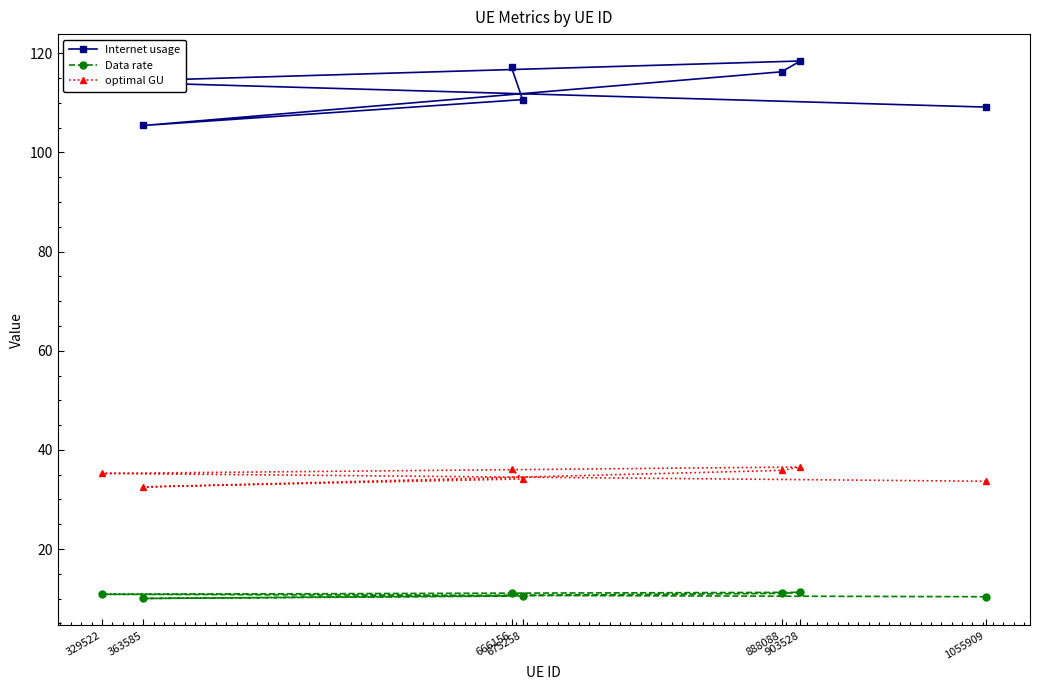

Where is the first local maximum for Data rate?

903528